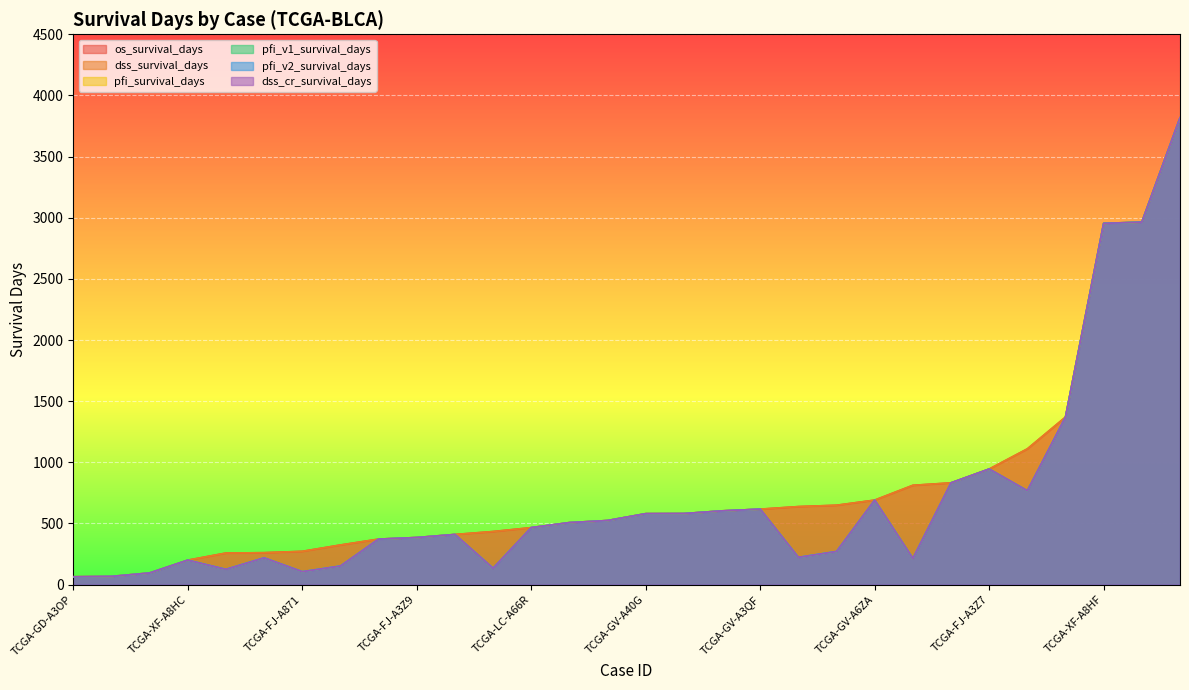

How many lines are shown in the chart?

6